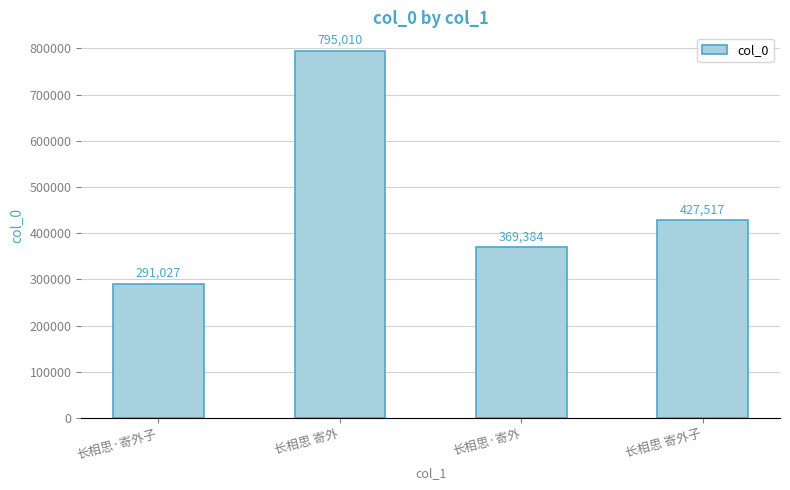

How many bars are there in total?

4